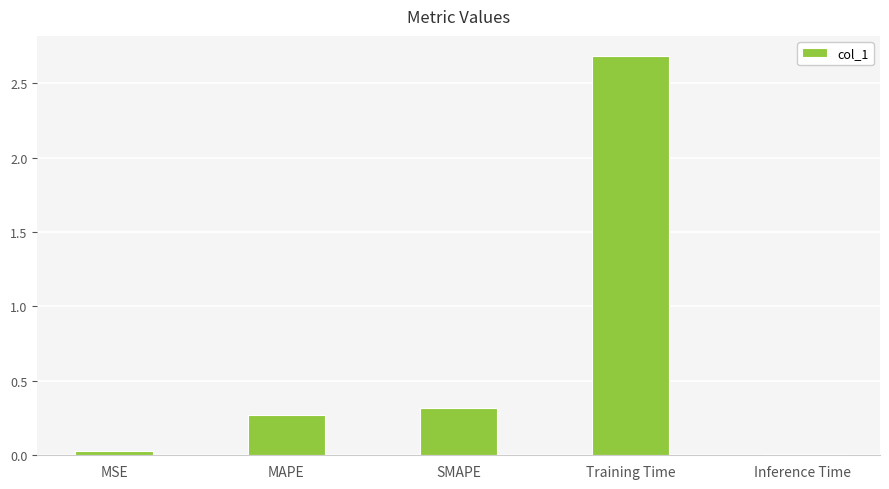

The value at SMAPE is 0.2. True or false?

False